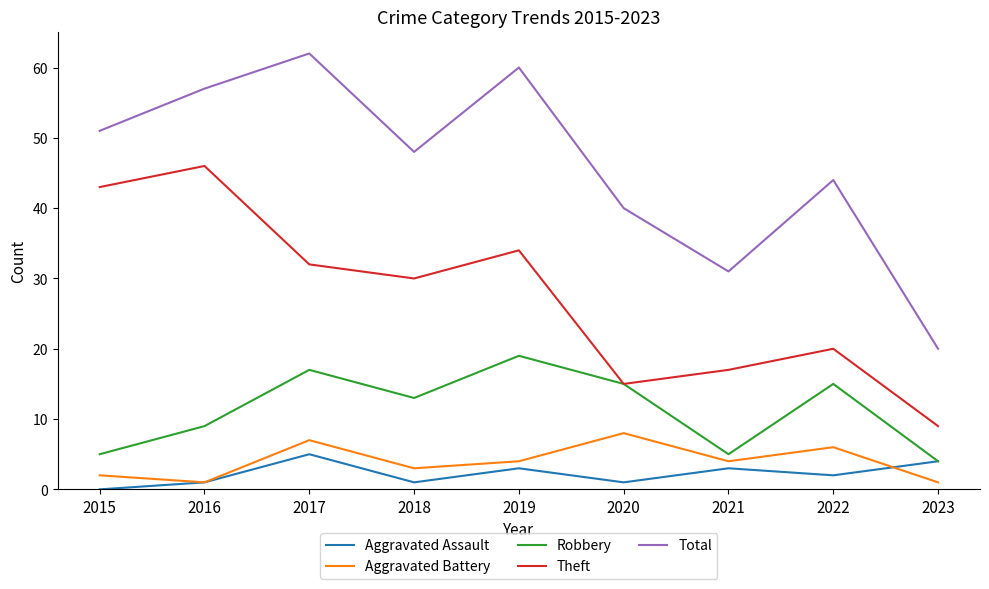

Is this an area chart (filled region under the line)?

No